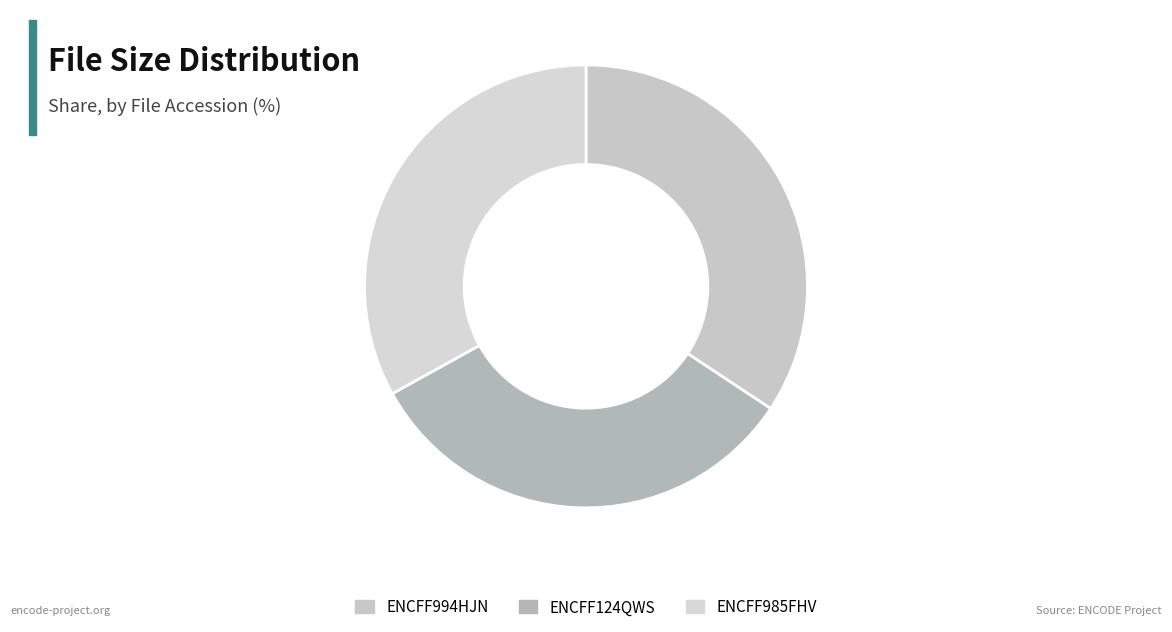

To the nearest percent, what is the difference between the ENCFF985FHV and ENCFF994HJN slice percentages?

1%